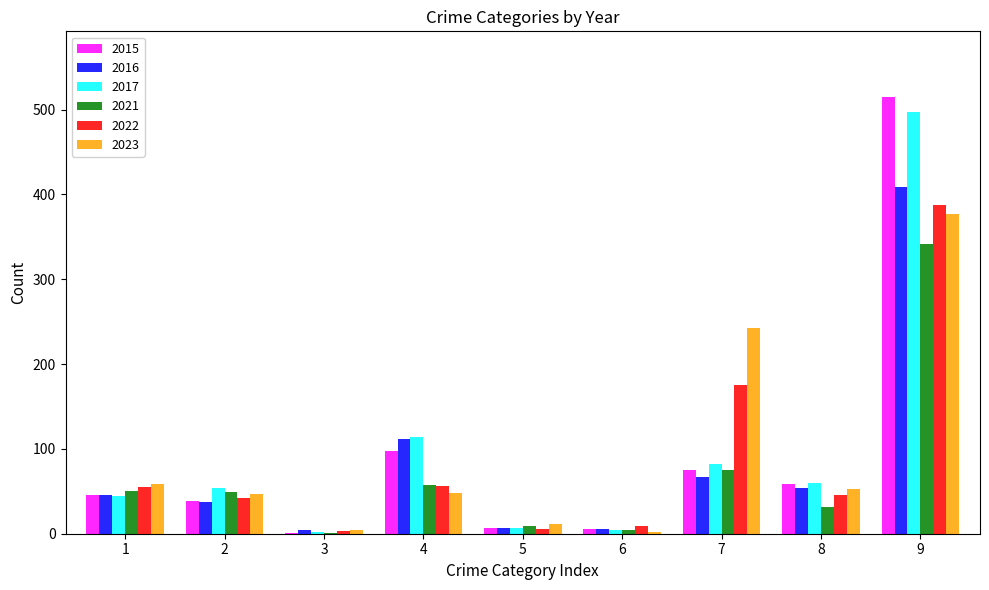

The value of 2021 at 4 is 19. True or false?

False